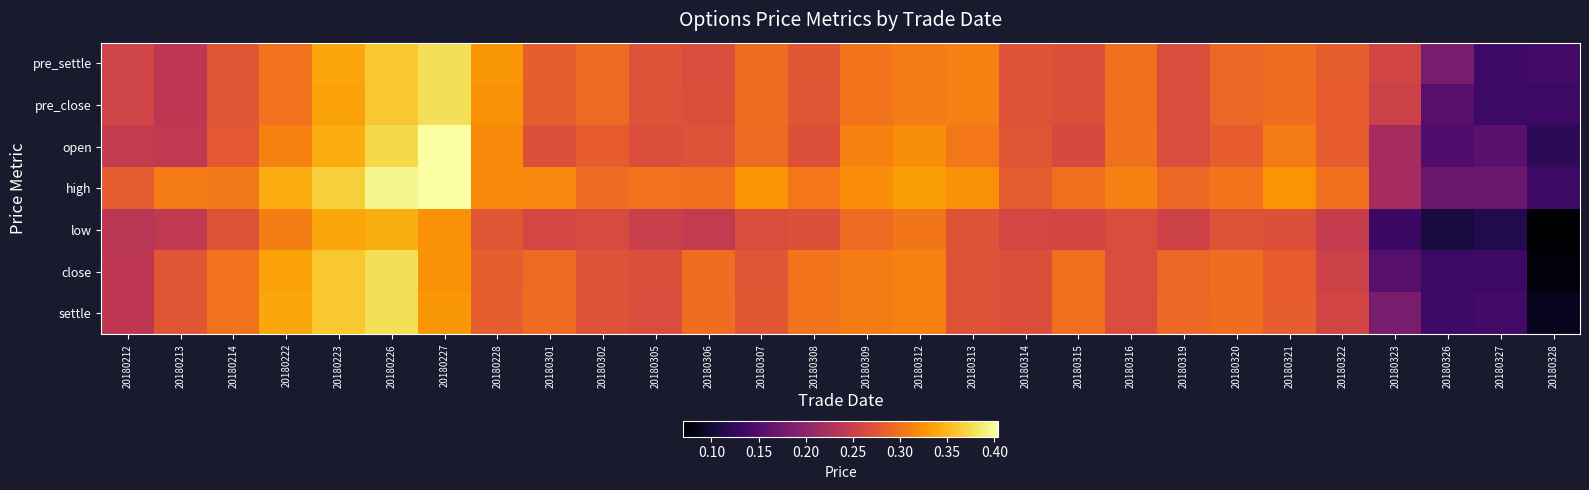

At which category does the chart reach its peak across all series?

20180227